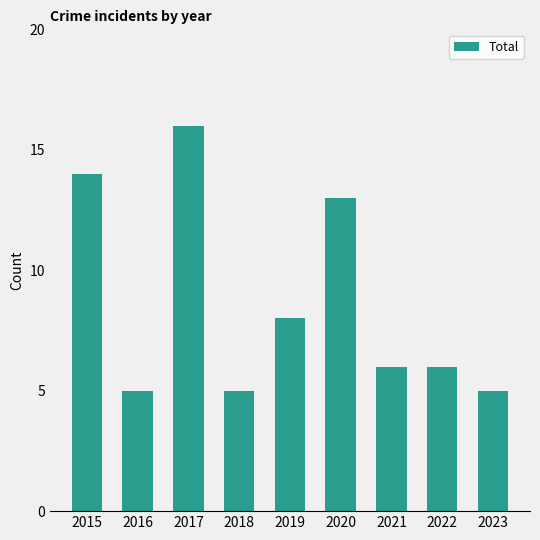

What is the maximum value shown in the chart?

16